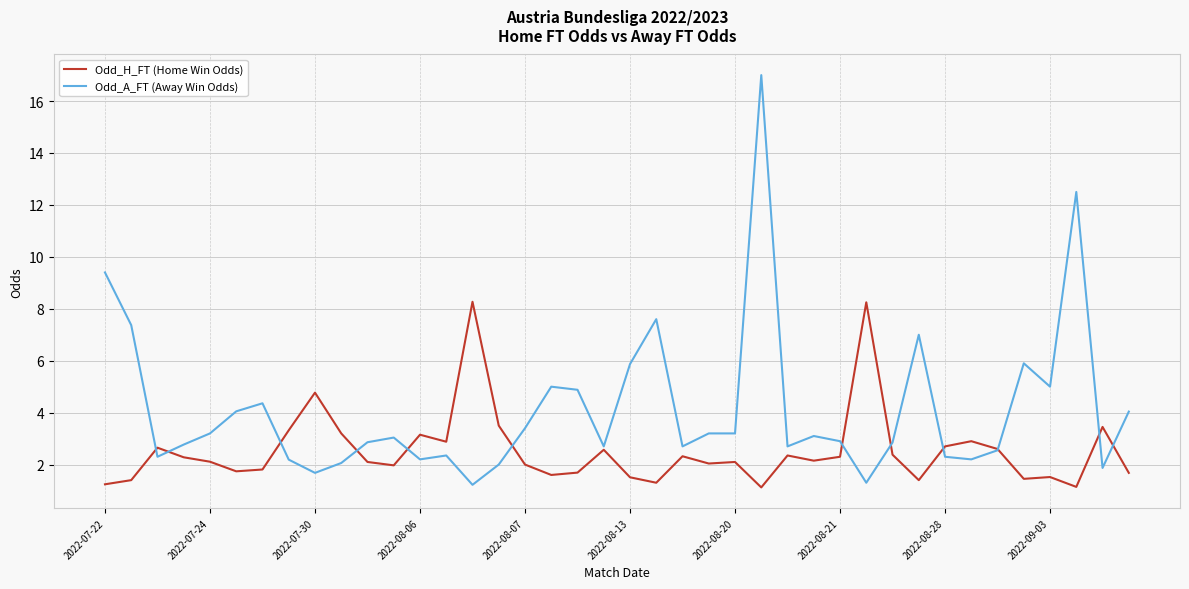

What is the greatest value displayed?

17.0